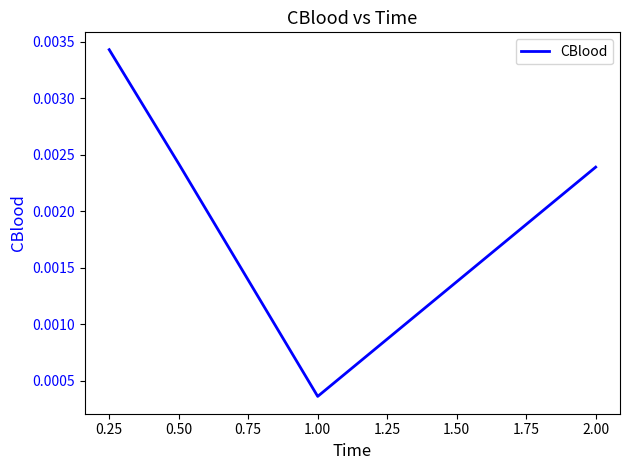

How many values are between 0 and 1?

4